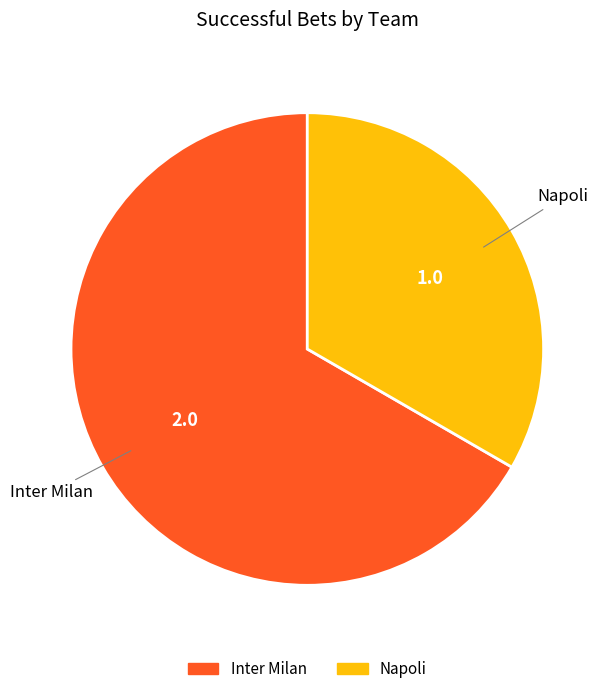

How many segments does this pie chart have?

2